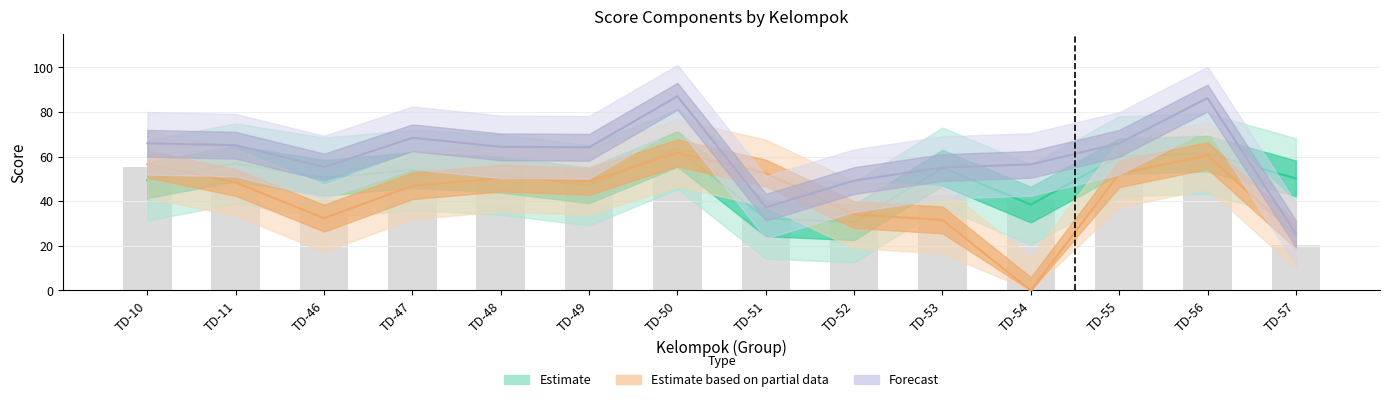

At which label does Total Unit 3 reach its peak?

TD-50